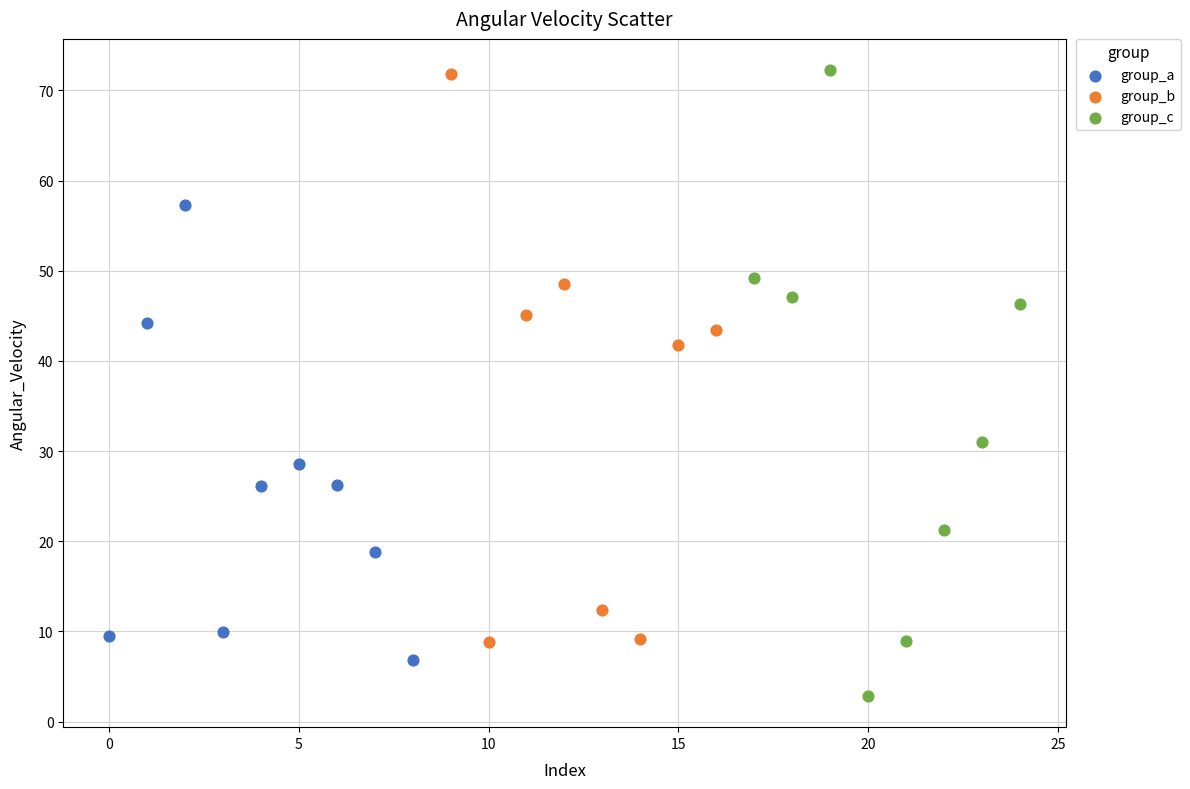

Which series has the widest spread of Y values?

group_c